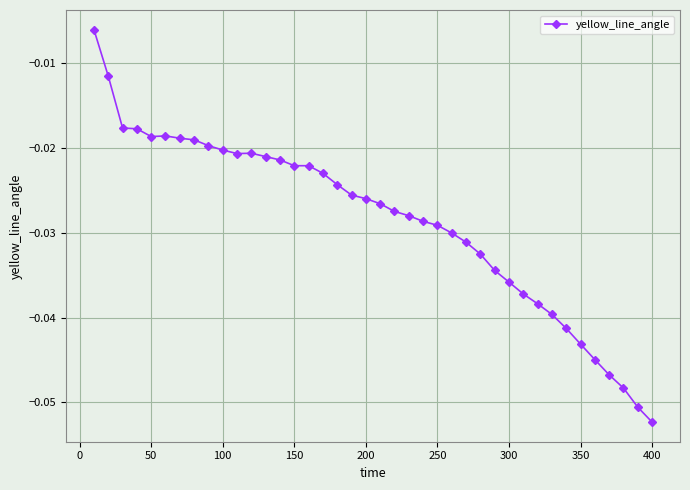

What is the sum of all values?

-1.1